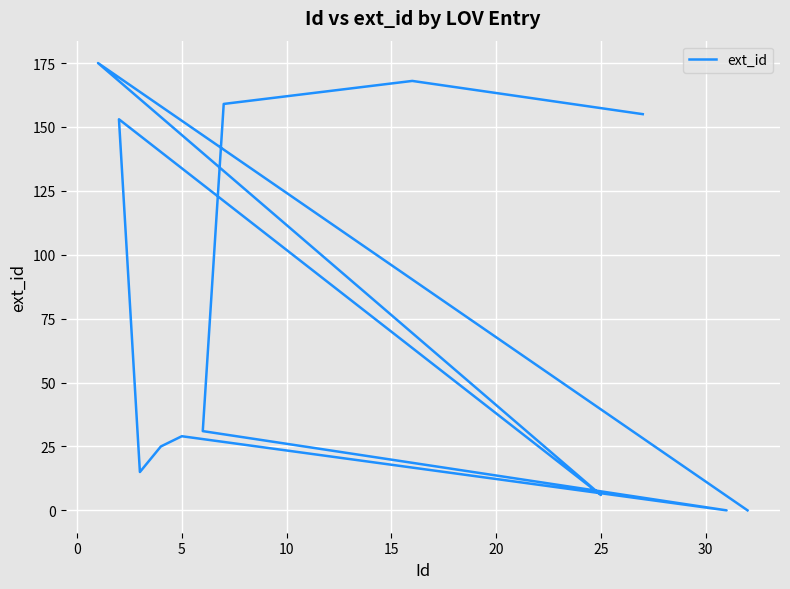

What is the change in value from −5 to 10?

+160